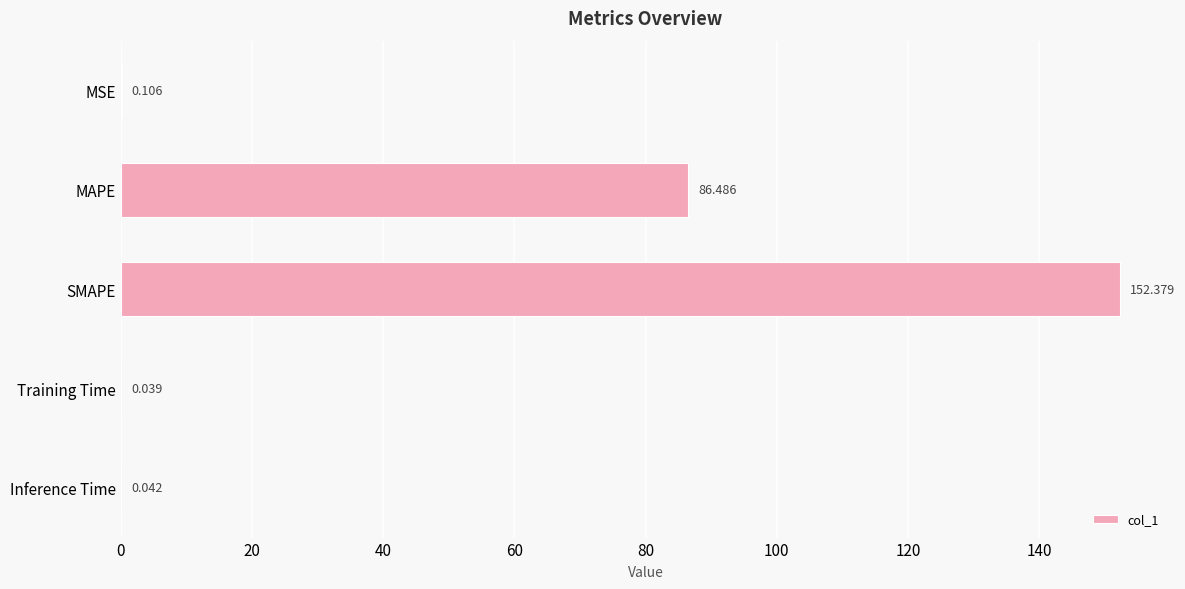

Which category has the highest value across all series?

SMAPE